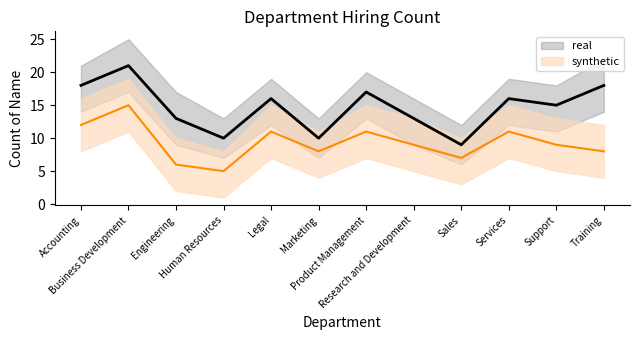

Reading left to right, list all the values displayed in this chart.

real: 18	21	13	10	16	10	17	13	9	16	15	18
synthetic: 12	15	6	5	11	8	11	9	7	11	9	8